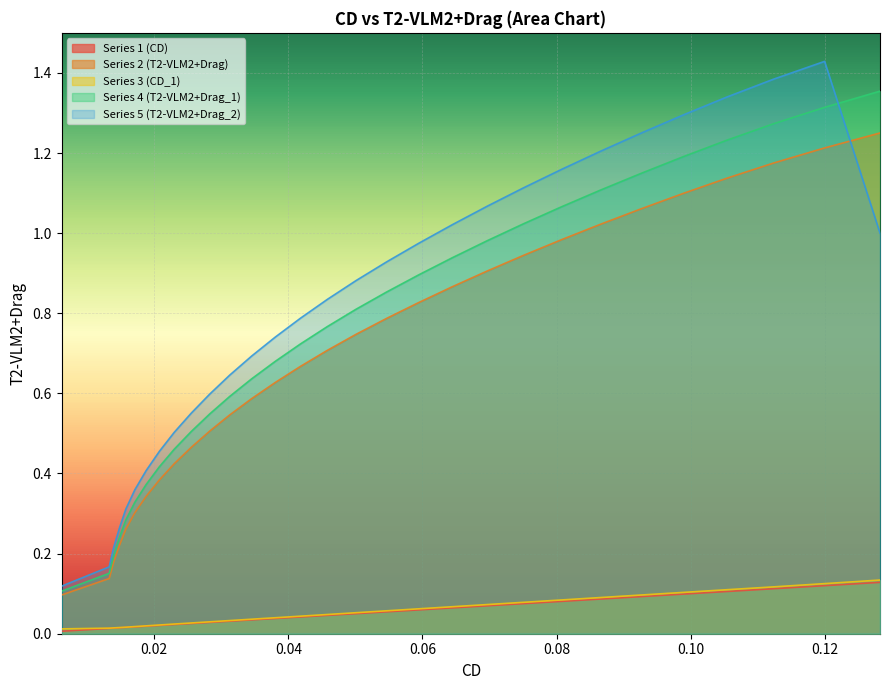

Does the chart display data point markers on the line(s)?

No